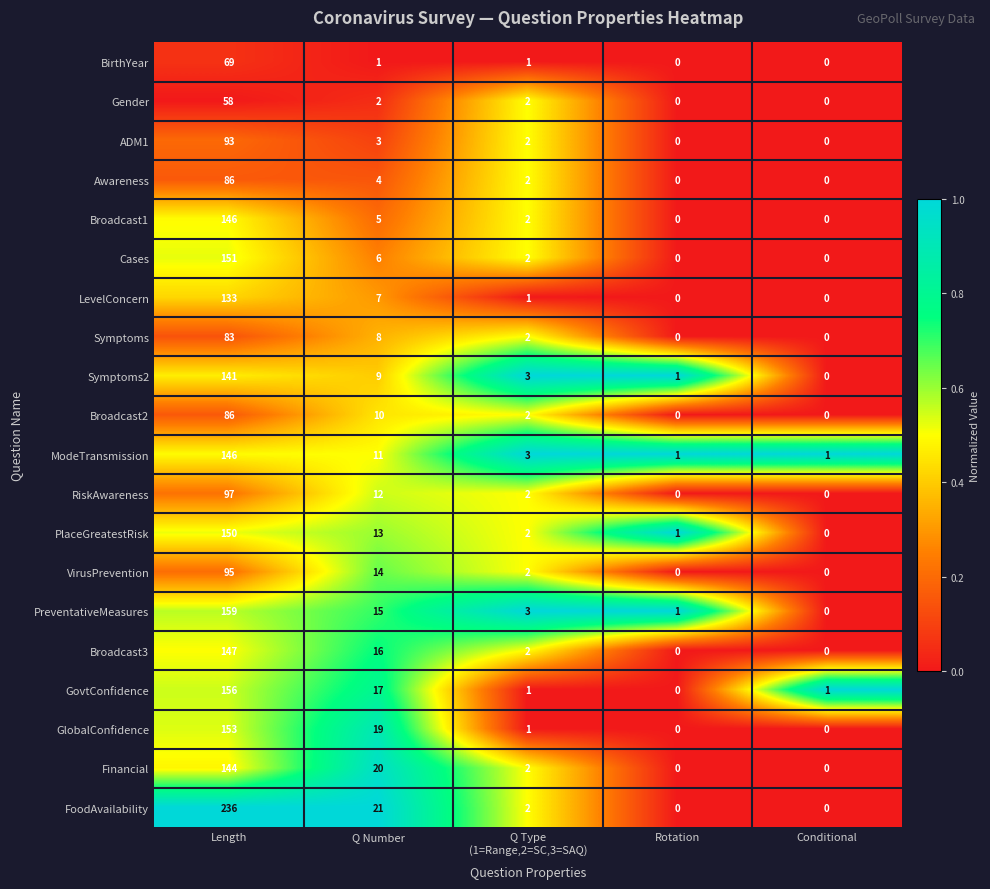

What is the difference between the maximum and minimum values in the ADM1 series?

93